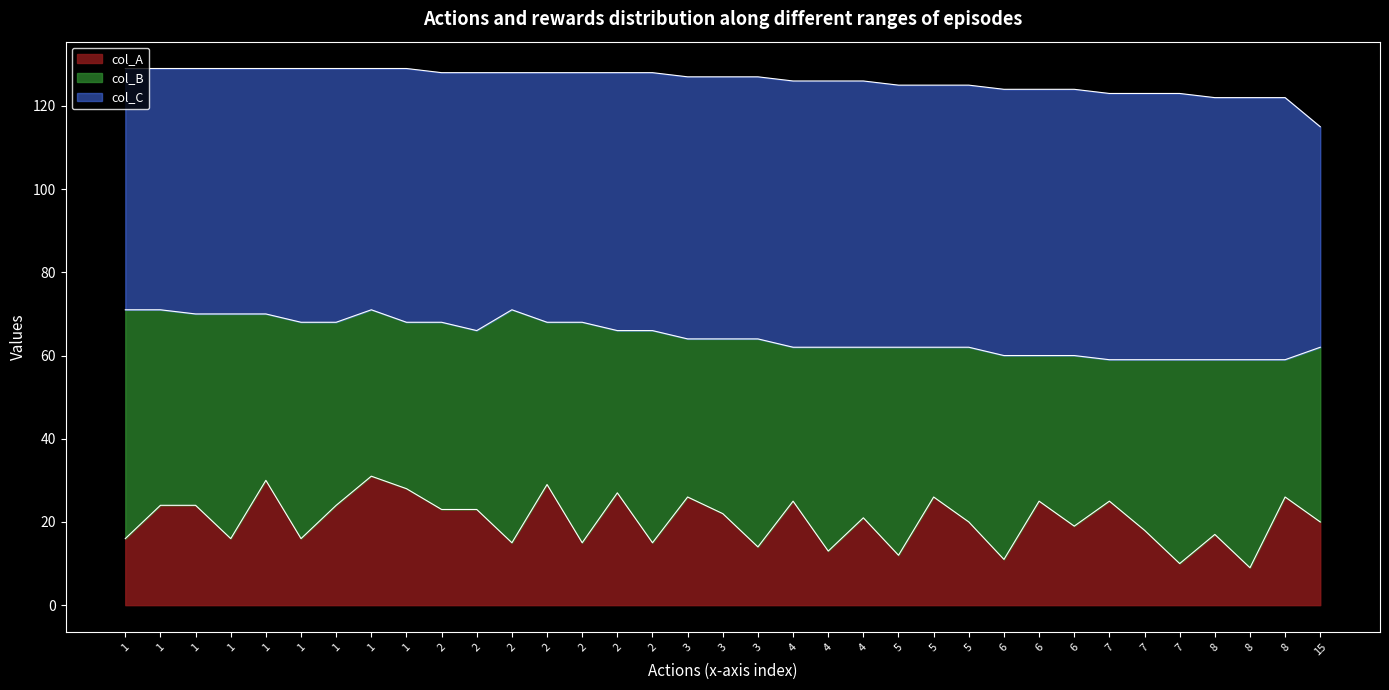

How many positive values does the col_C series have?

35